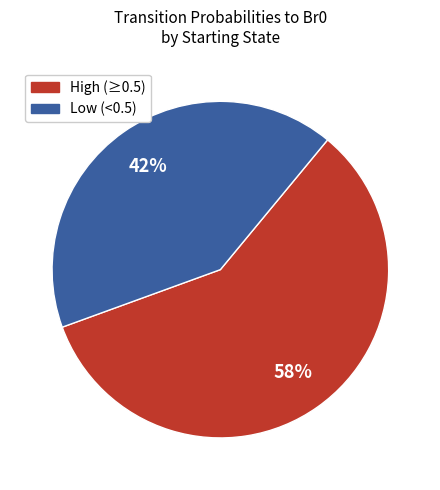

To the nearest percent, what is the average slice percentage?

50%